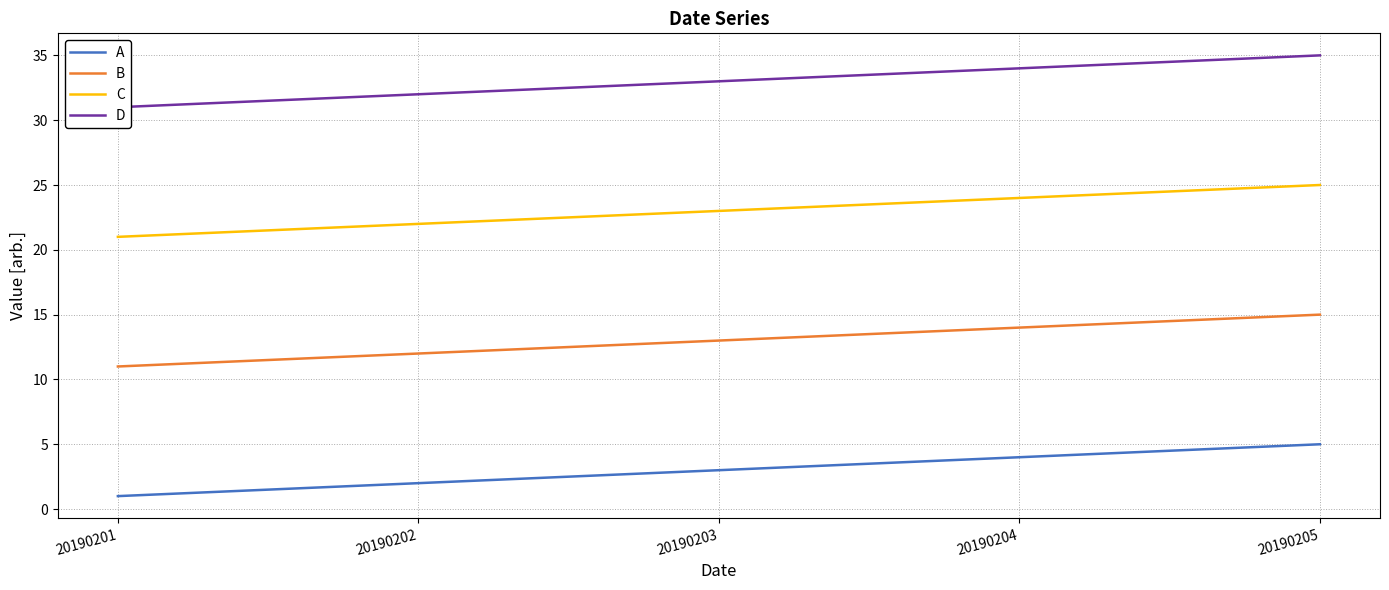

What is the spread (max minus min) of values at 20190205?

30